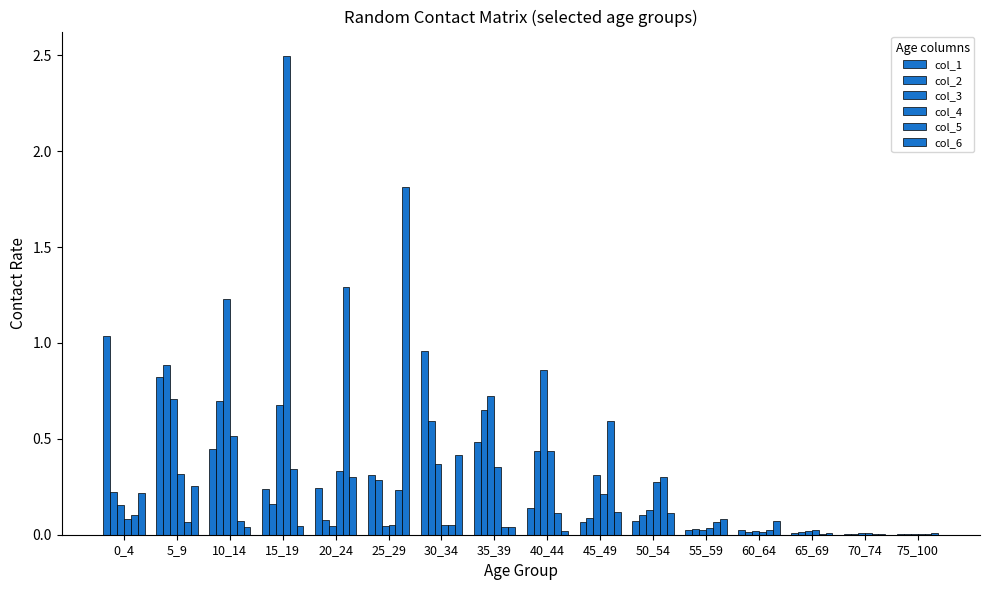

Reading left to right, what are all the values shown in this chart?

col_1: 0_4=1.0	5_9=0.8	10_14=0.4	15_19=0.2	20_24=0.2	25_29=0.3	30_34=1.0	35_39=0.5	40_44=0.1	45_49=0.1	50_54=0.1	55_59=0.0	60_64=0.0	65_69=0.0	70_74=0.0	75_100=0.0
col_2: 0_4=0.2	5_9=0.9	10_14=0.7	15_19=0.2	20_24=0.1	25_29=0.3	30_34=0.6	35_39=0.6	40_44=0.4	45_49=0.1	50_54=0.1	55_59=0.0	60_64=0.0	65_69=0.0	70_74=0.0	75_100=0.0
col_3: 0_4=0.2	5_9=0.7	10_14=1.2	15_19=0.7	20_24=0.0	25_29=0.0	30_34=0.4	35_39=0.7	40_44=0.9	45_49=0.3	50_54=0.1	55_59=0.0	60_64=0.0	65_69=0.0	70_74=0.0	75_100=0.0
col_4: 0_4=0.1	5_9=0.3	10_14=0.5	15_19=2.5	20_24=0.3	25_29=0.1	30_34=0.0	35_39=0.4	40_44=0.4	45_49=0.2	50_54=0.3	55_59=0.0	60_64=0.0	65_69=0.0	70_74=0.0	75_100=0.0
col_5: 0_4=0.1	5_9=0.1	10_14=0.1	15_19=0.3	20_24=1.3	25_29=0.2	30_34=0.1	35_39=0.0	40_44=0.1	45_49=0.6	50_54=0.3	55_59=0.1	60_64=0.0	65_69=0.0	70_74=0.0	75_100=0.0
col_6: 0_4=0.2	5_9=0.3	10_14=0.0	15_19=0.0	20_24=0.3	25_29=1.8	30_34=0.4	35_39=0.0	40_44=0.0	45_49=0.1	50_54=0.1	55_59=0.1	60_64=0.1	65_69=0.0	70_74=0.0	75_100=0.0